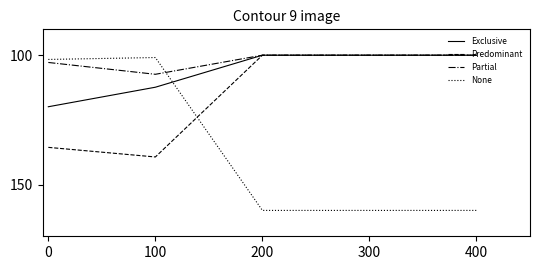

Where do None and Partial first cross each other?

100 and 200